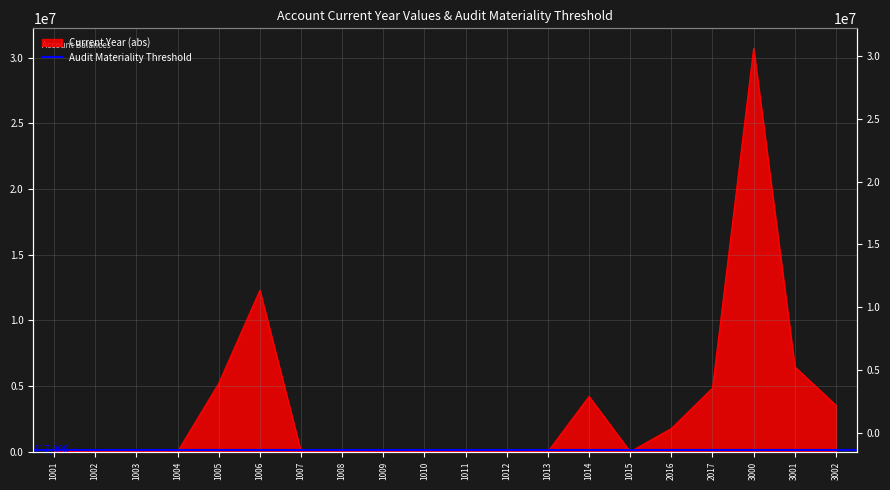

Where is the first local maximum?

1003